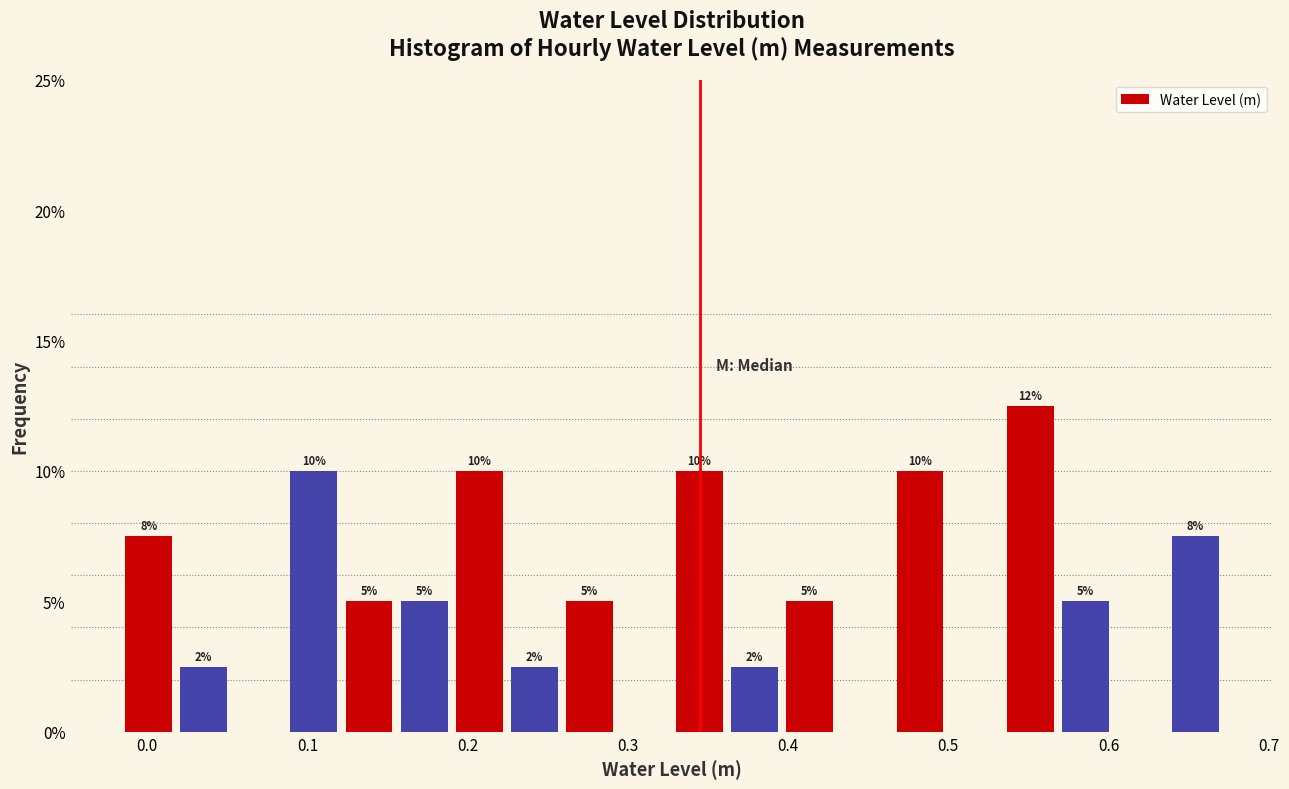

Read against the x-axis, roughly where is the centre of the tallest bar?

0.55